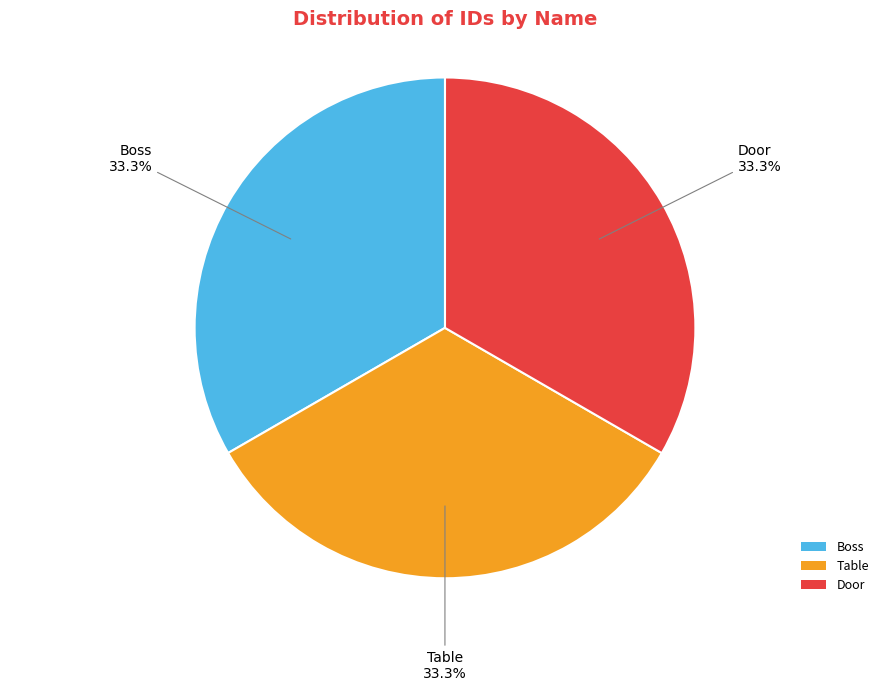

Do Boss and Door together represent more than half of the pie?

Yes